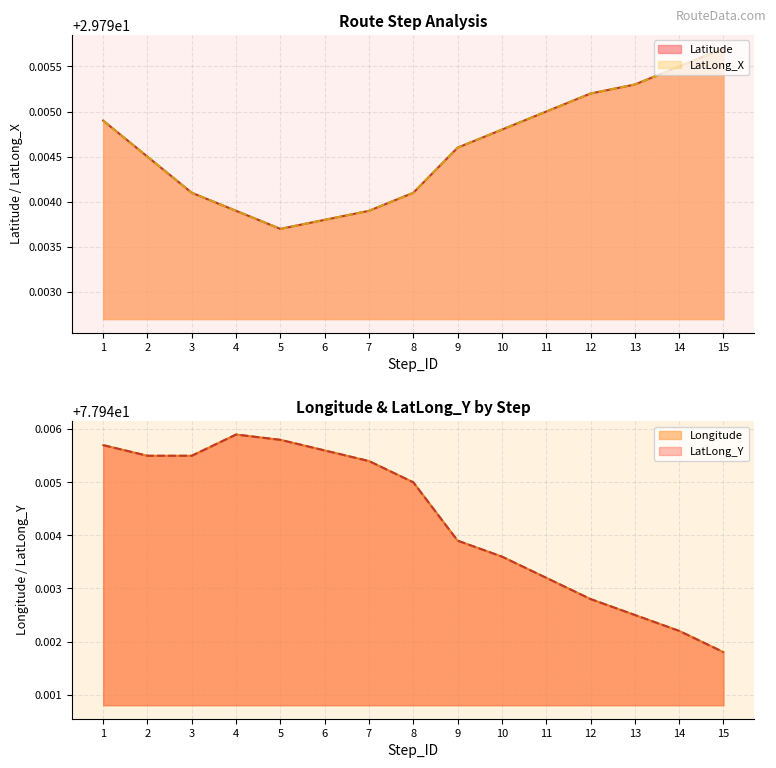

Which category has the lowest value across all series?

5